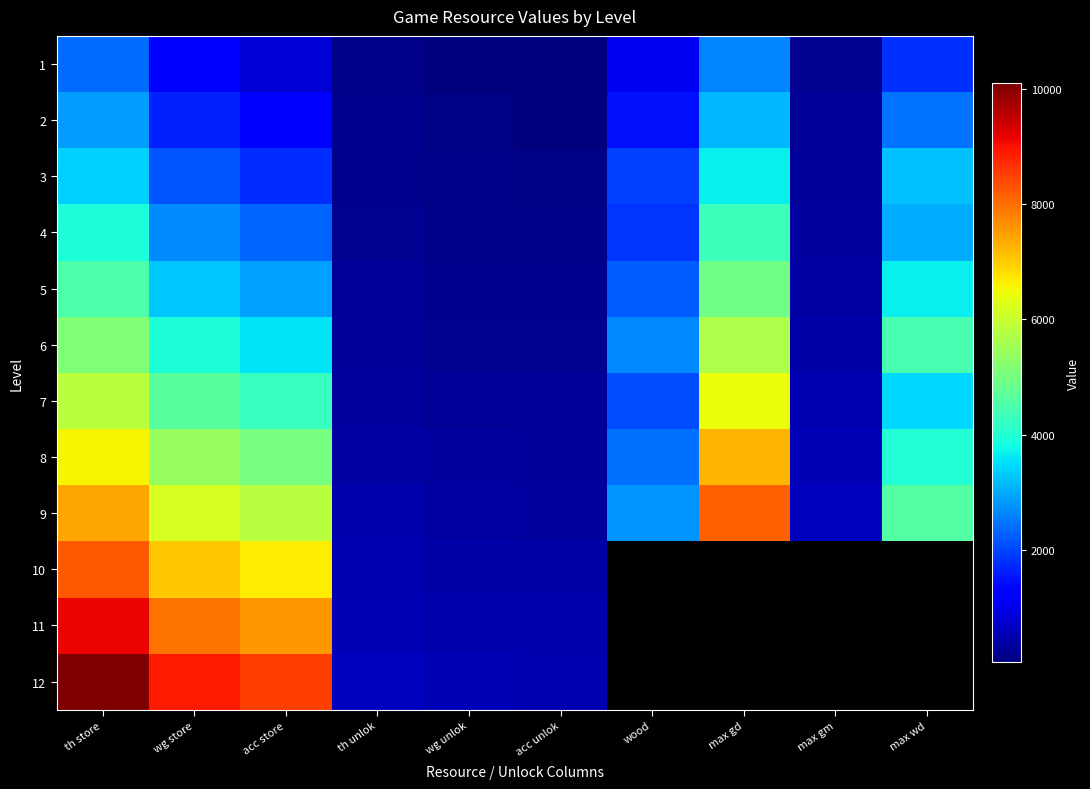

The 8 series shows 550.0 at max gm. True or false?

True